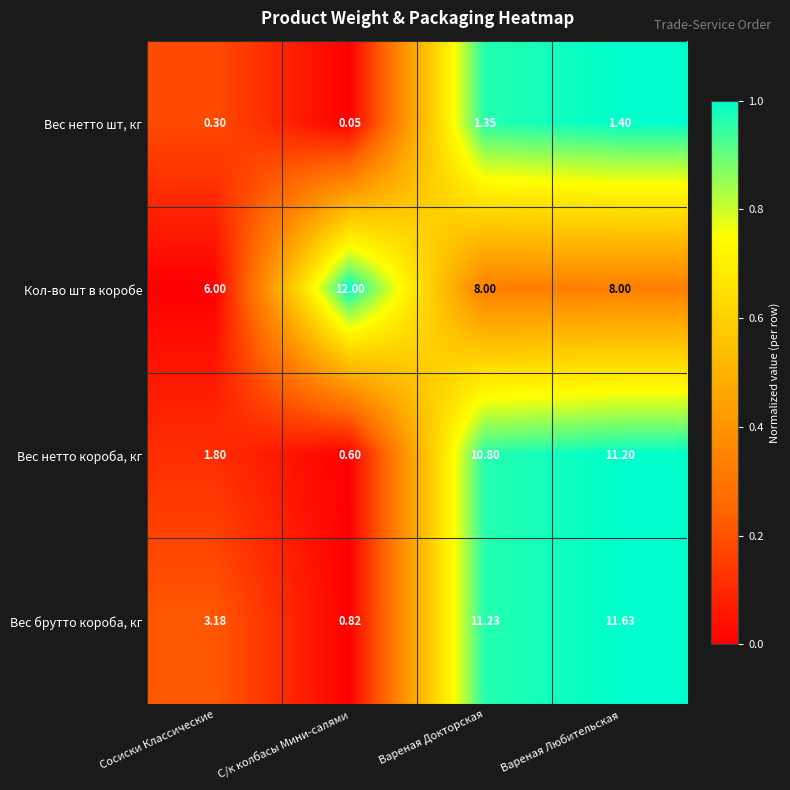

Which series has the largest total across all categories?

Кол-во шт в коробе